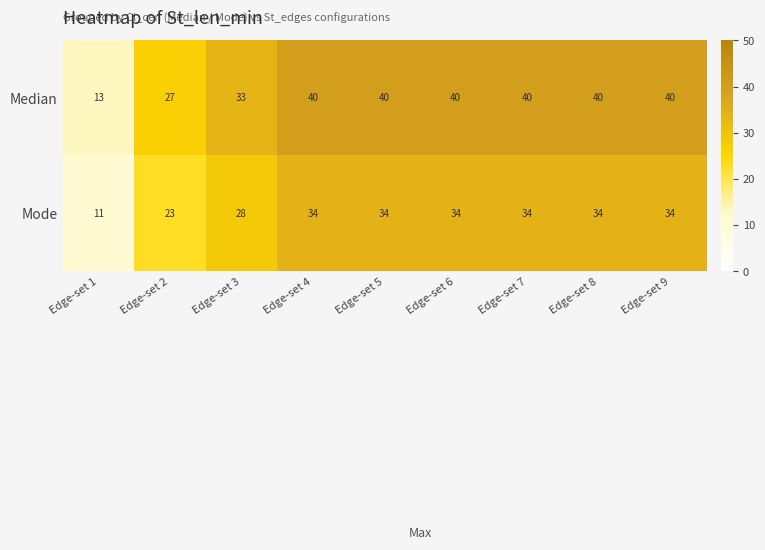

Reading left to right, list all the values displayed in this chart.

Median: Edge-set 1=13	Edge-set 2=27	Edge-set 3=33	Edge-set 4=40	Edge-set 5=40	Edge-set 6=40	Edge-set 7=40	Edge-set 8=40	Edge-set 9=40
Mode: Edge-set 1=11	Edge-set 2=23	Edge-set 3=28	Edge-set 4=34	Edge-set 5=34	Edge-set 6=34	Edge-set 7=34	Edge-set 8=34	Edge-set 9=34